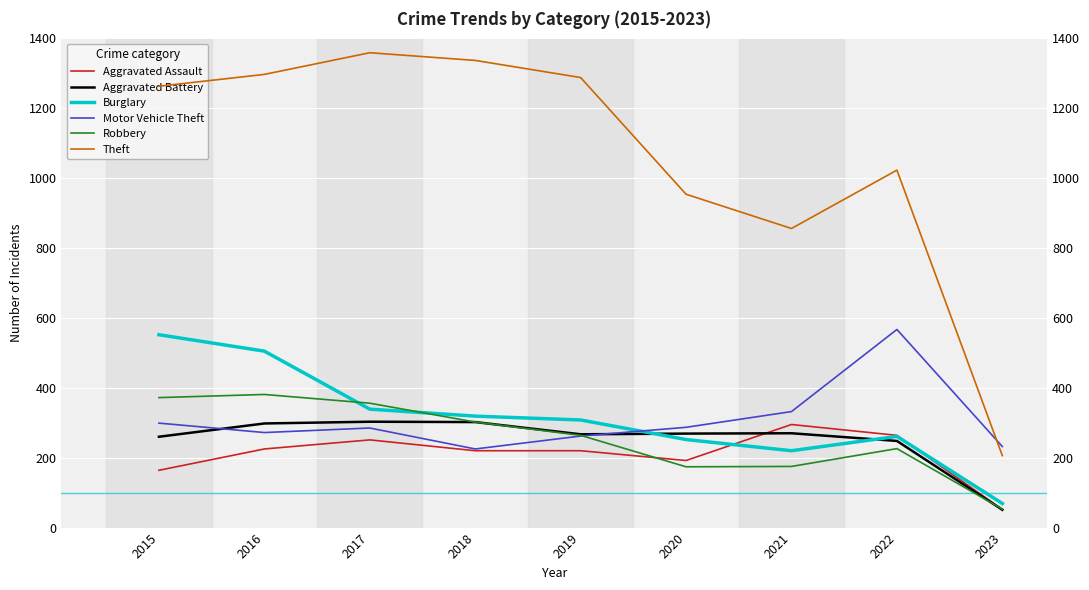

Does the chart display data point markers on the line(s)?

No